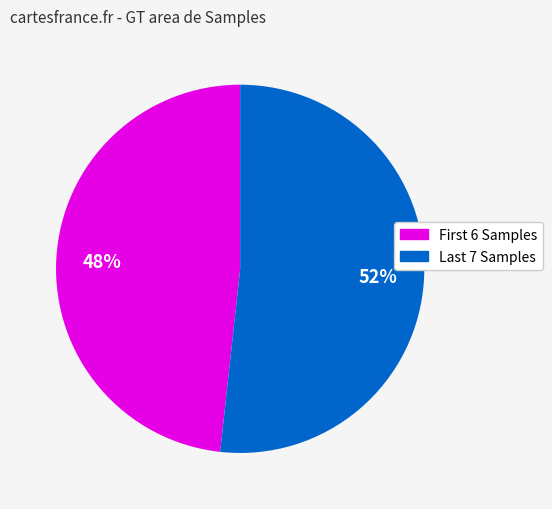

Is there a majority slice in this chart?

Yes